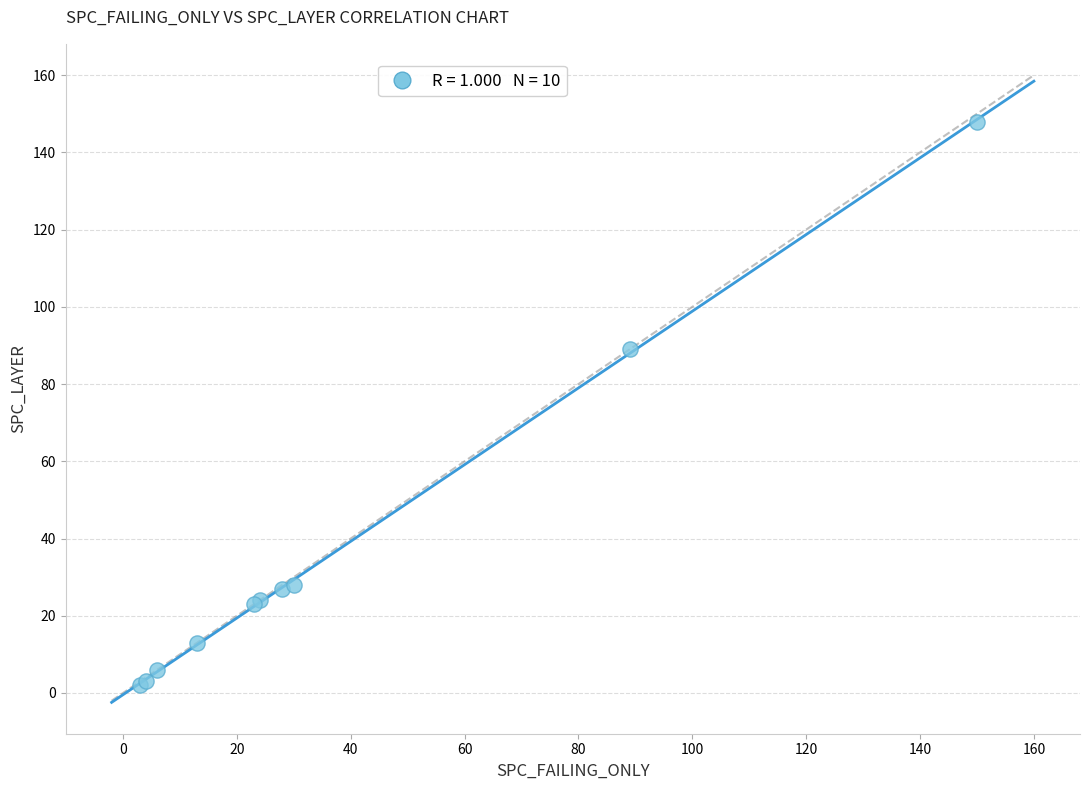

What Y value in the scatter plot is closest to 75?

89